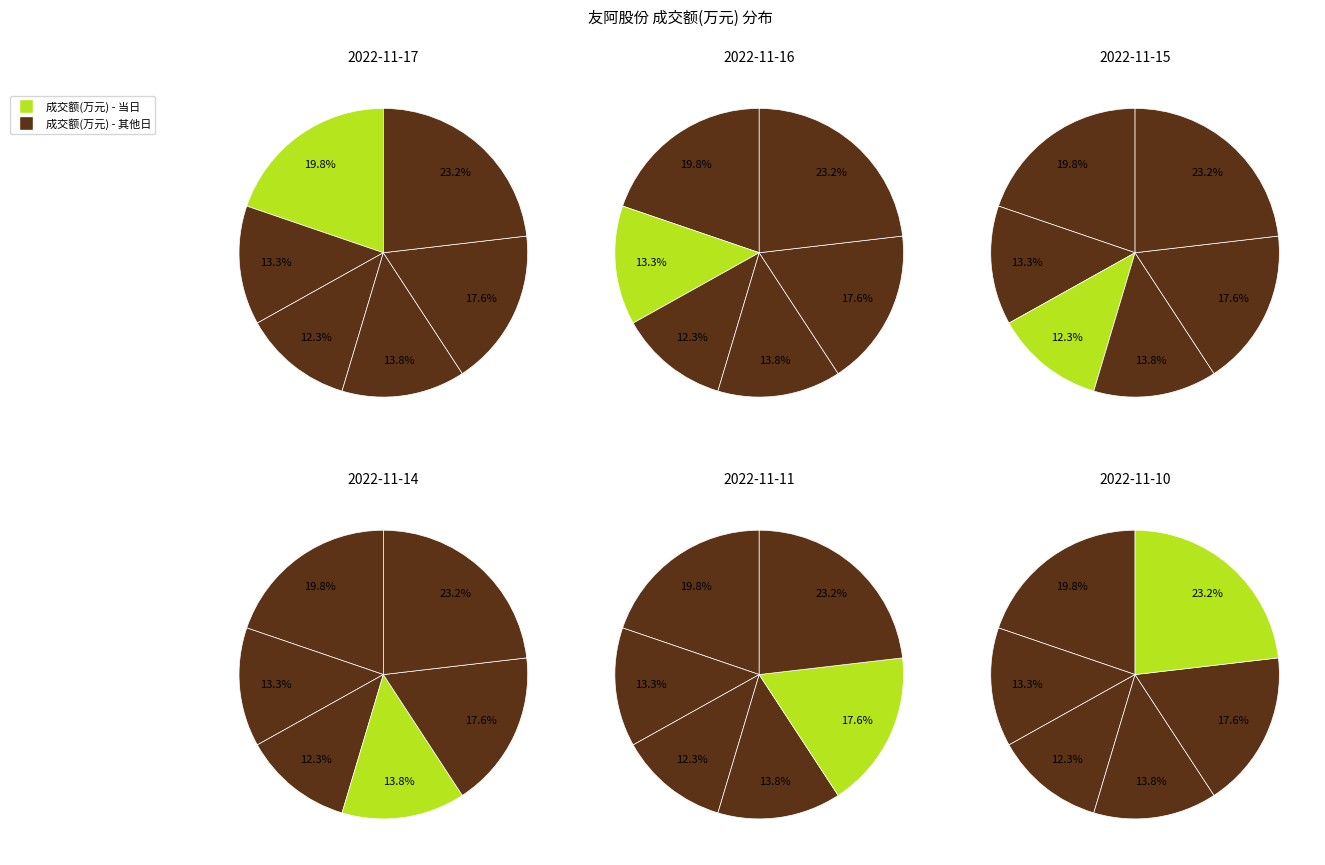

Count the number of slices in the pie.

6